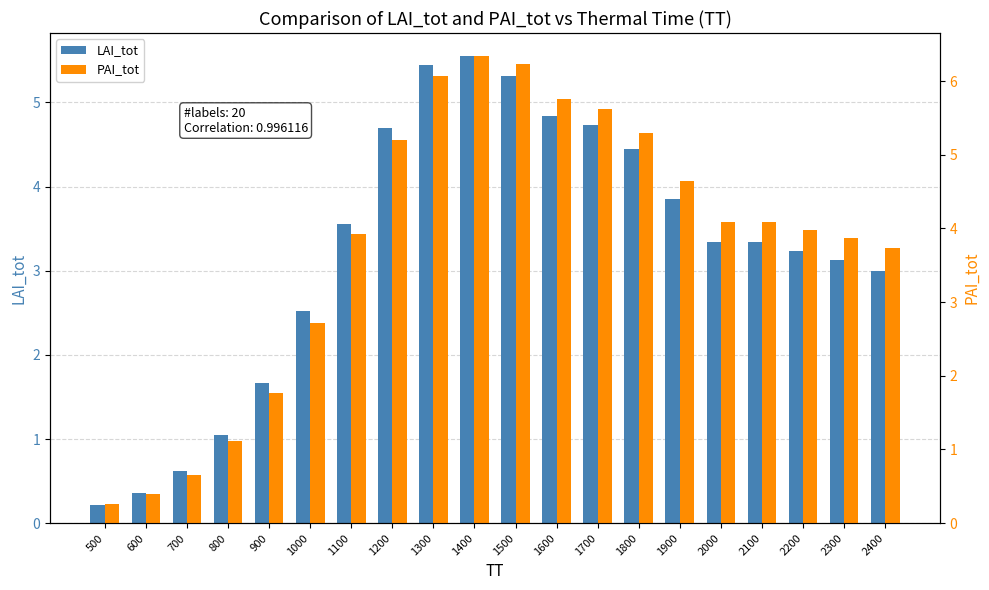

What is the difference between the PAI_tot values at 1900 and 800?

3.5